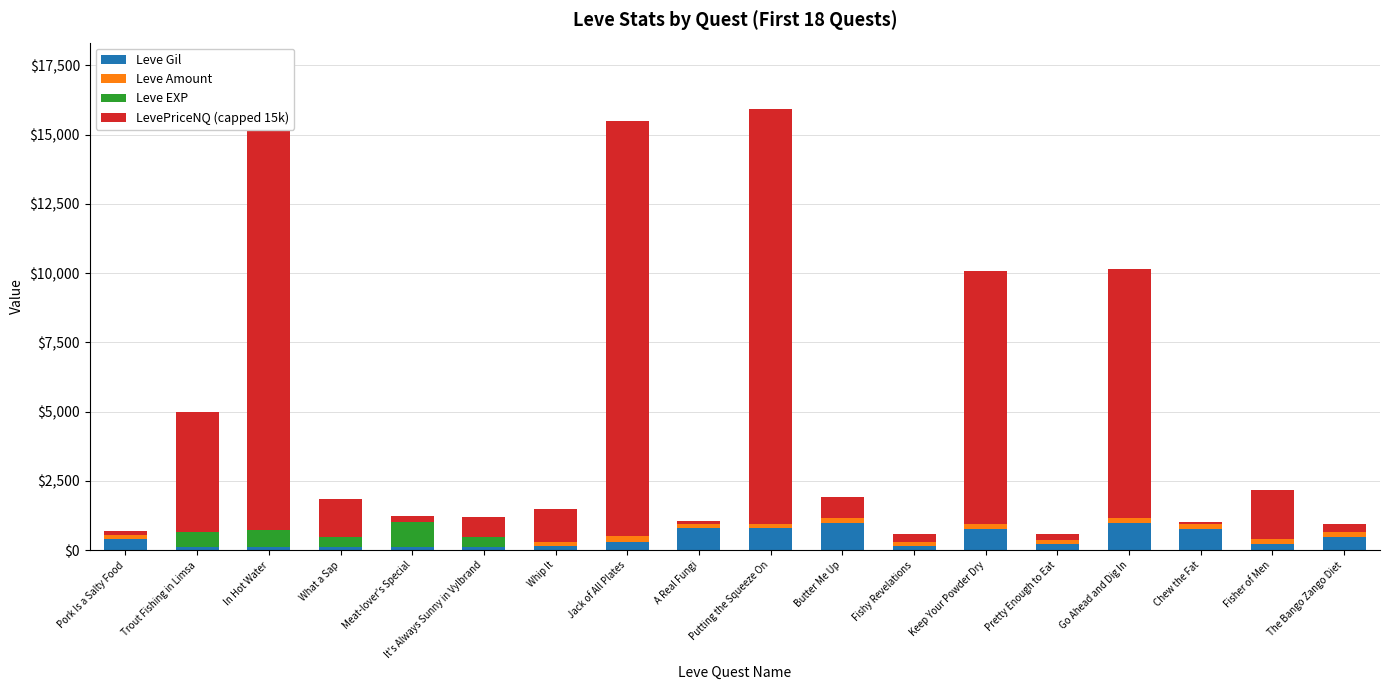

Which series has the widest spread of values?

LevePriceNQ (capped 15k)